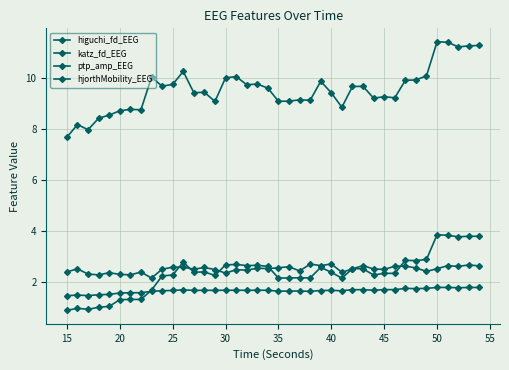

How many lines are shown in the chart?

4